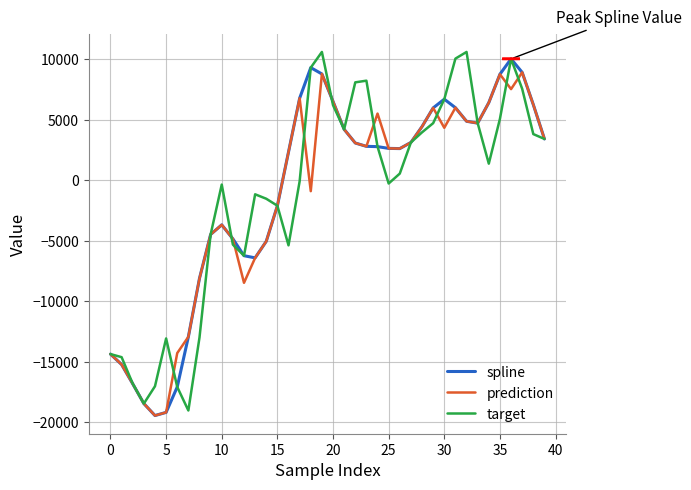

How many distinct data groups are displayed?

3